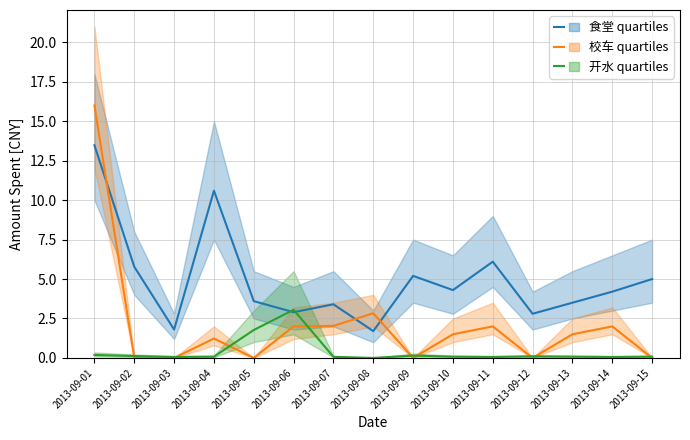

What is the value of the 校车 point at the 14th from the left?

2.0